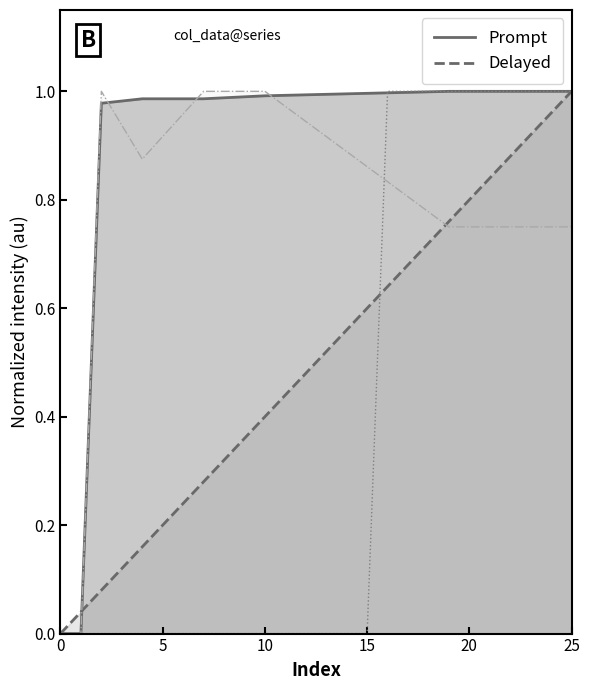

Is it true that col_41 equals -0.5 at 5?

False